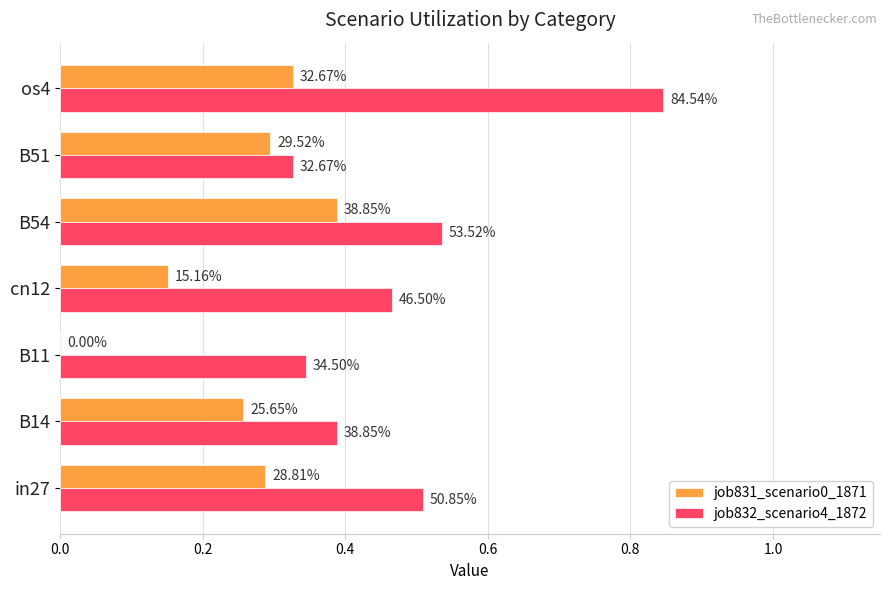

What are all the series names shown in the legend?

job831_scenario0_1871, job832_scenario4_1872